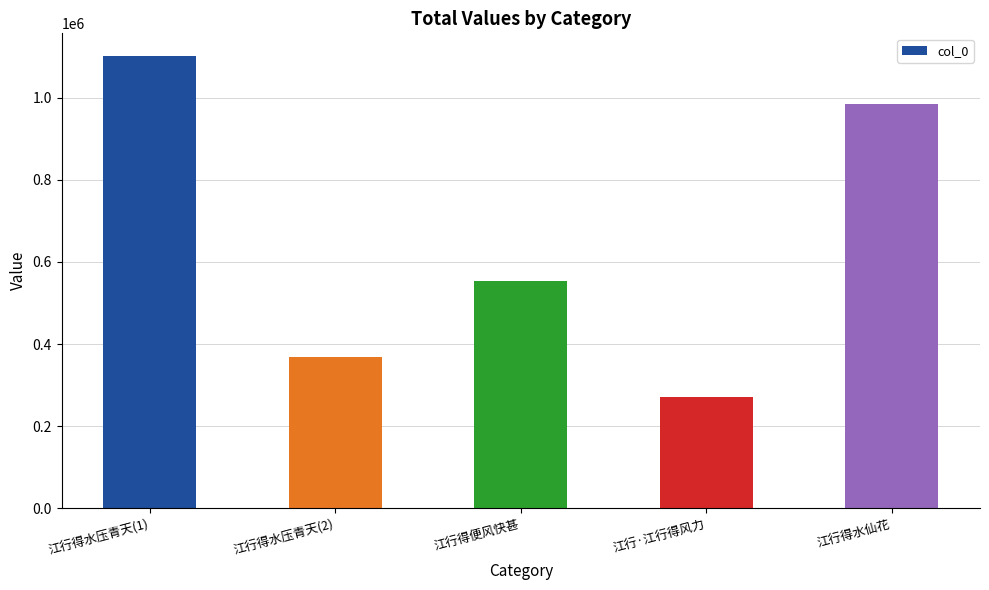

The chart shows a value of 1510052 at 江行得水仙花. True or false?

False